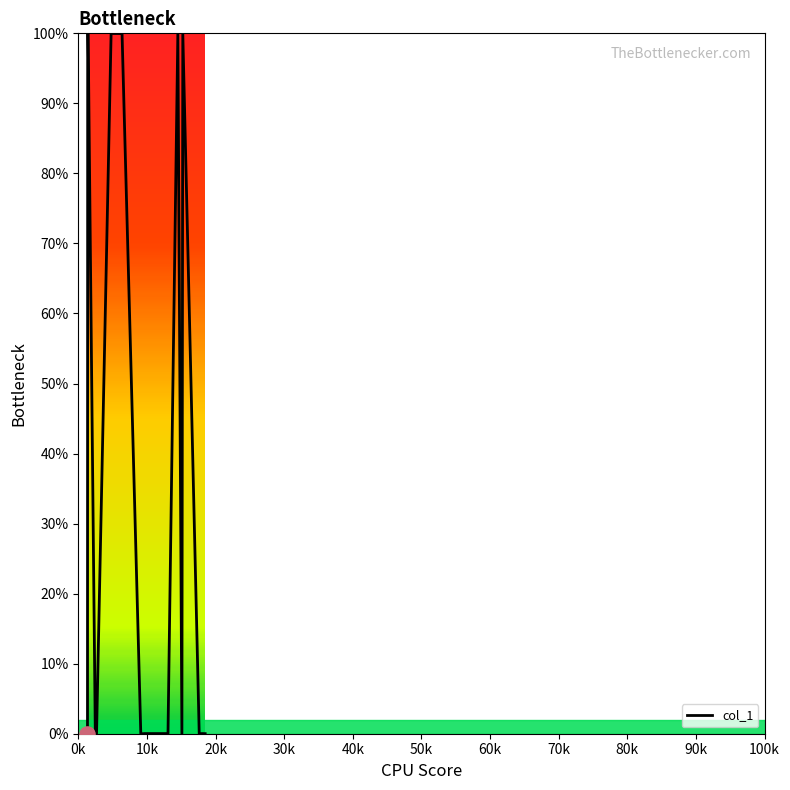

What is the difference between the maximum and minimum values?

100.0